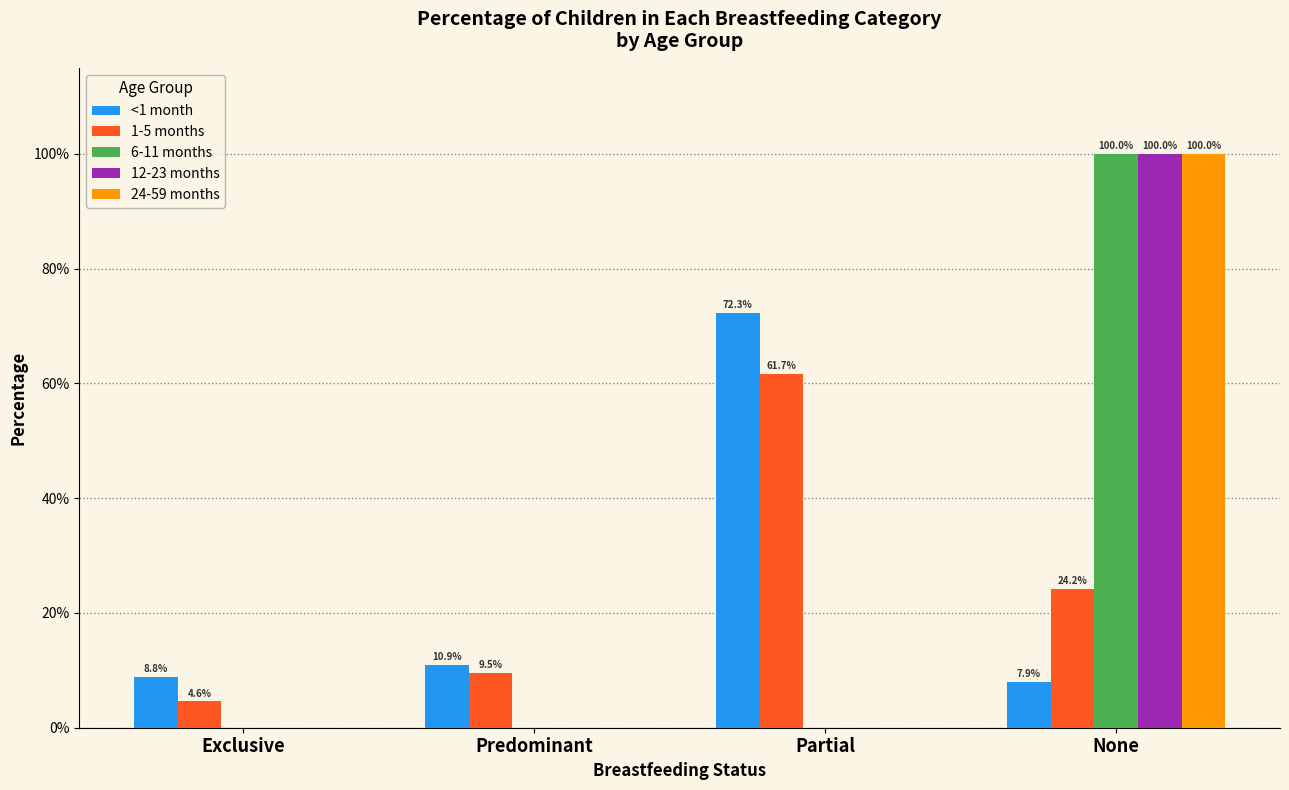

What is the value of the <1 month bar at the 4th from the left?

0.1